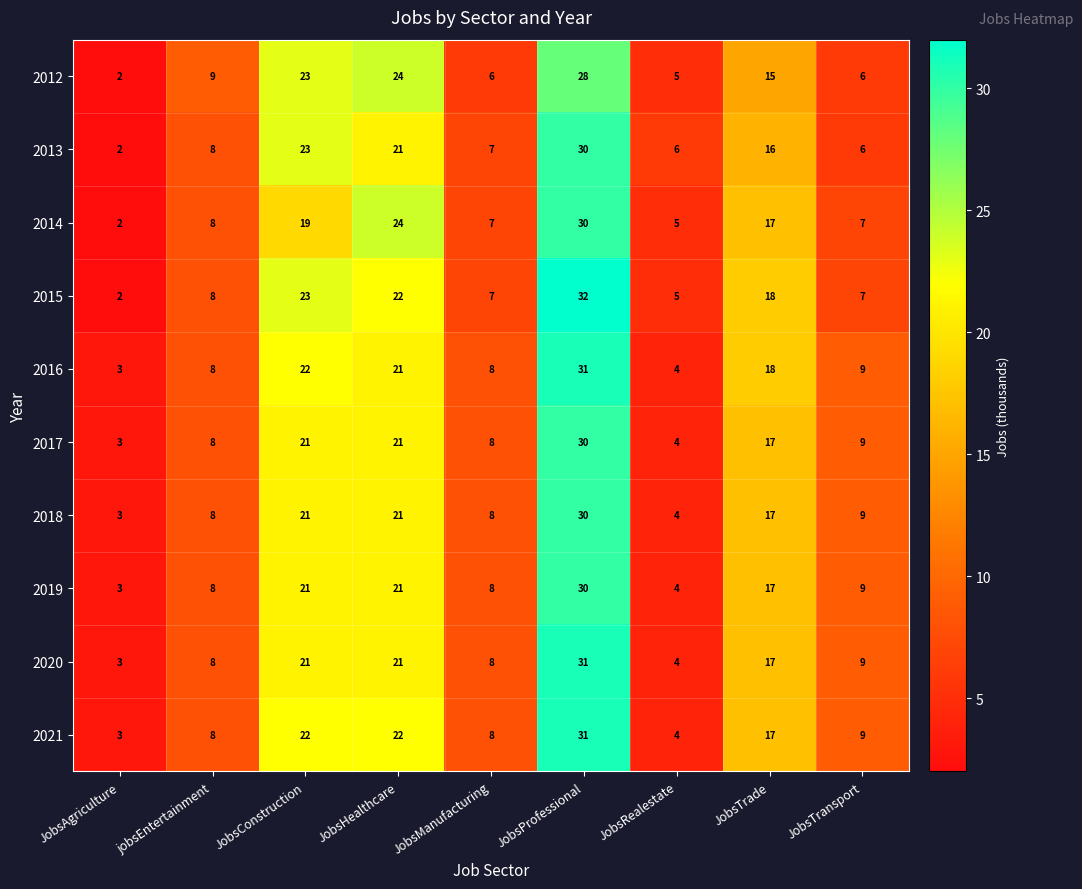

Which series changed the most between JobsManufacturing and JobsProfessional?

2015